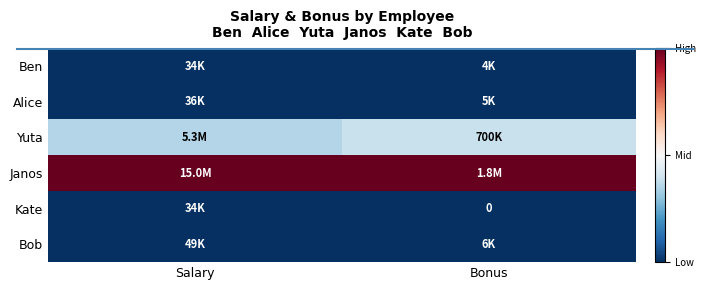

At which category does the chart reach its peak across all series?

Salary